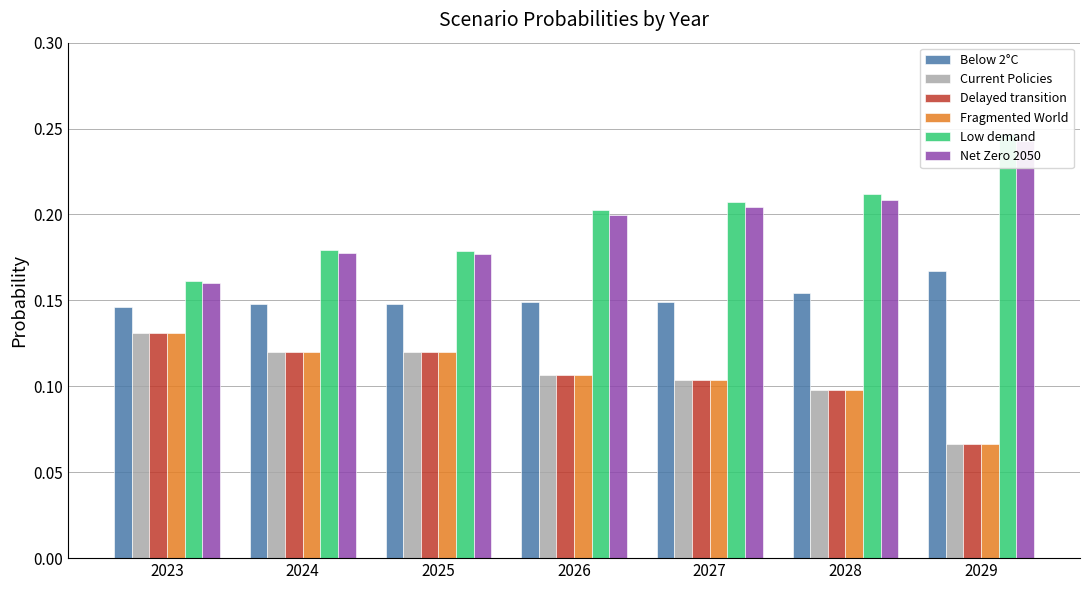

What is the value of the Current Policies bar at the 1st from the left?

0.1